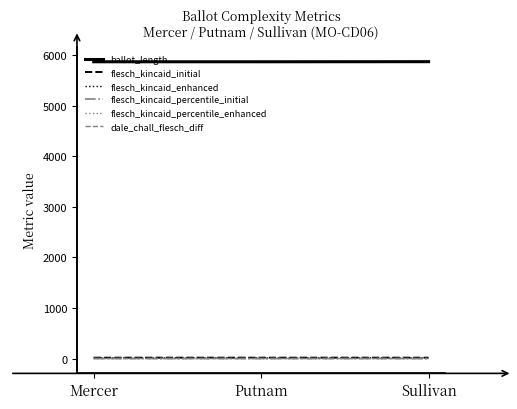

True or false: ballot_length has a value of 3744.4 at Putnam.

False